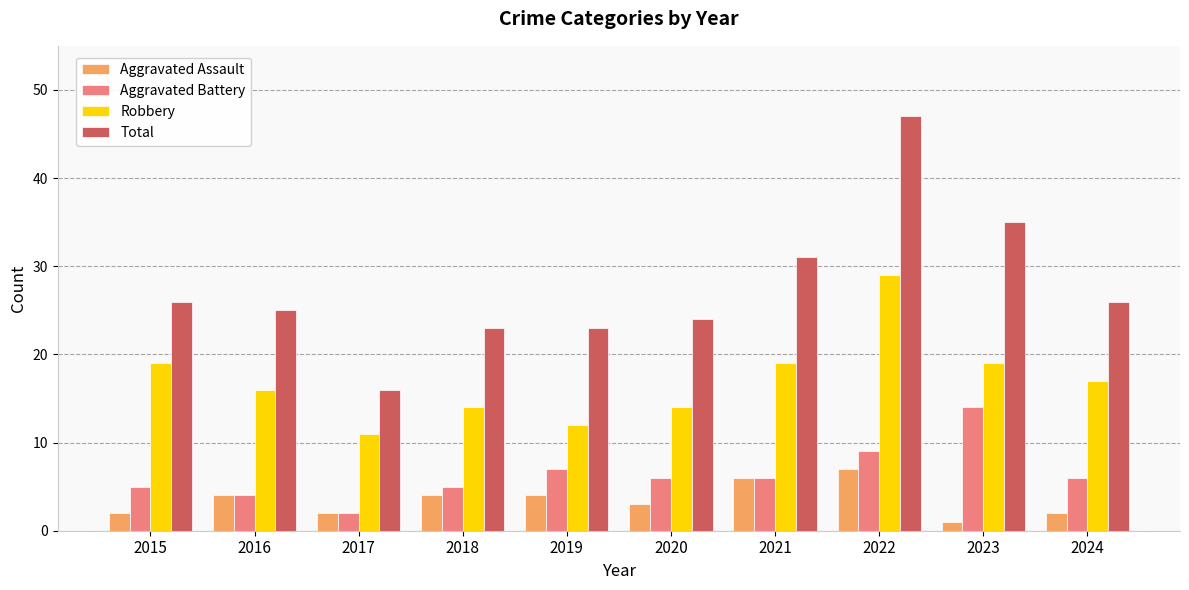

Reading right to left, extract all data points from this chart.

Aggravated Assault: 2024=2	2023=1	2022=7	2021=6	2020=3	2019=4	2018=4	2017=2	2016=4	2015=2
Aggravated Battery: 2024=6	2023=14	2022=9	2021=6	2020=6	2019=7	2018=5	2017=2	2016=4	2015=5
Robbery: 2024=17	2023=19	2022=29	2021=19	2020=14	2019=12	2018=14	2017=11	2016=16	2015=19
Total: 2024=26	2023=35	2022=47	2021=31	2020=24	2019=23	2018=23	2017=16	2016=25	2015=26